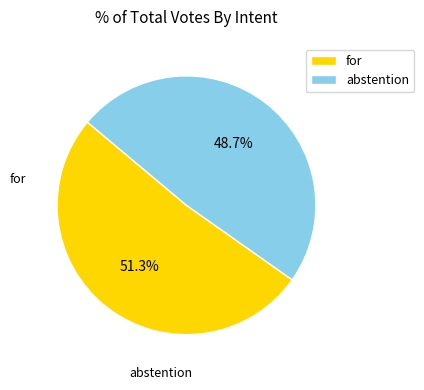

Rank the categories by value from highest to lowest.

for, abstention